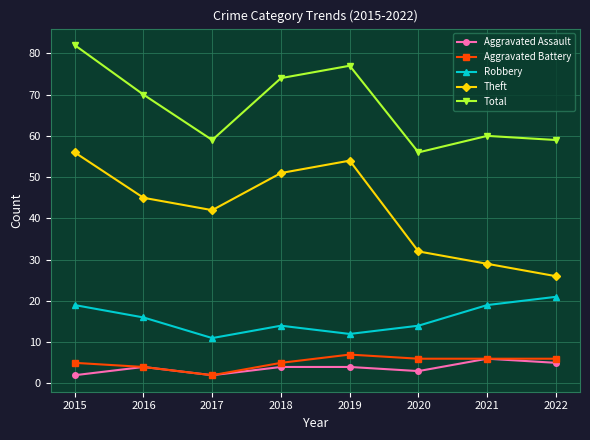

How many interior local valleys does the Total series have?

2